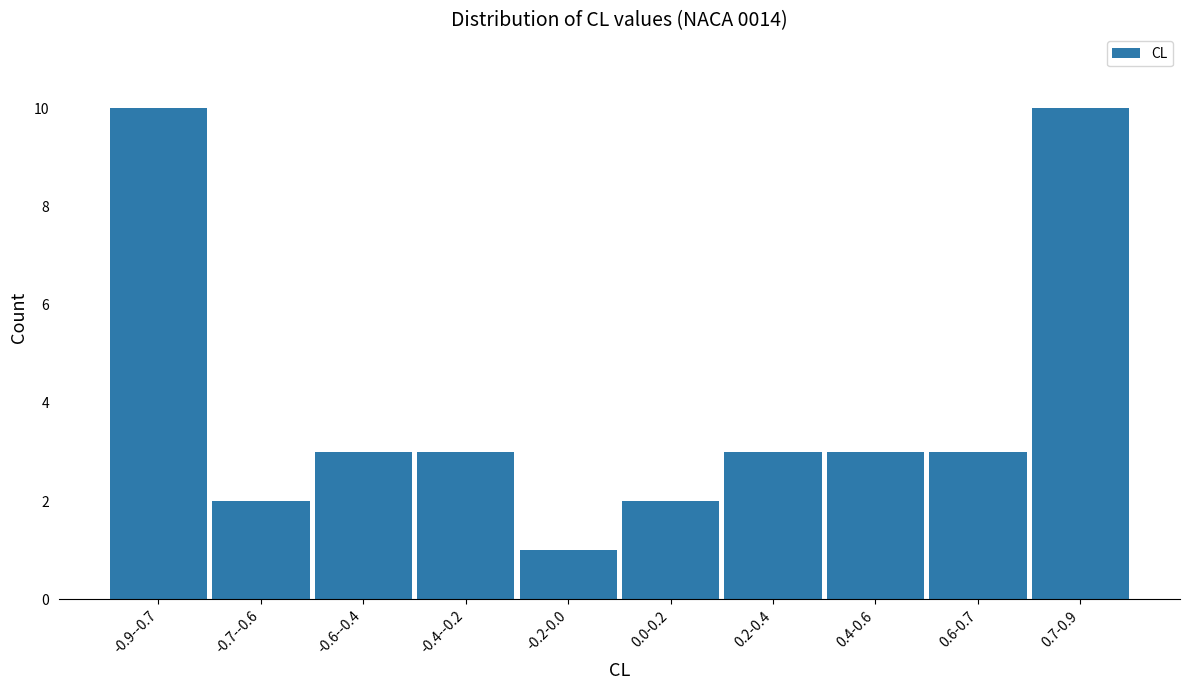

Reading left to right, transcribe all the data shown in this chart.

10	2	3	3	1	2	3	3	3	10